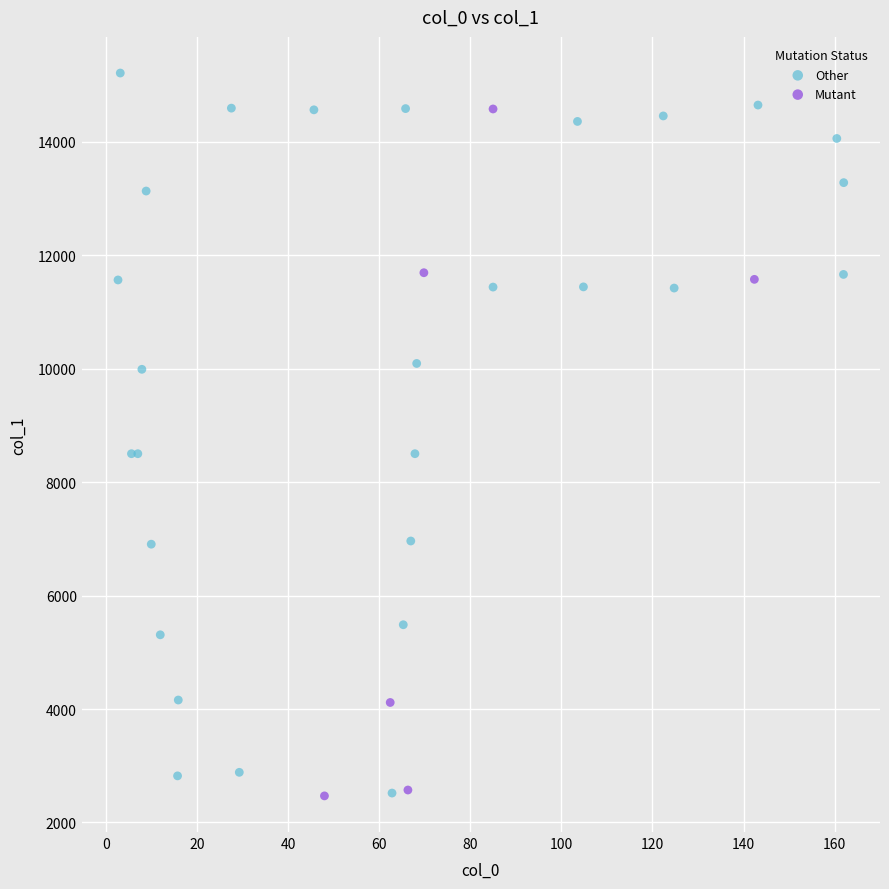

Which series reaches the maximum Y coordinate?

Other